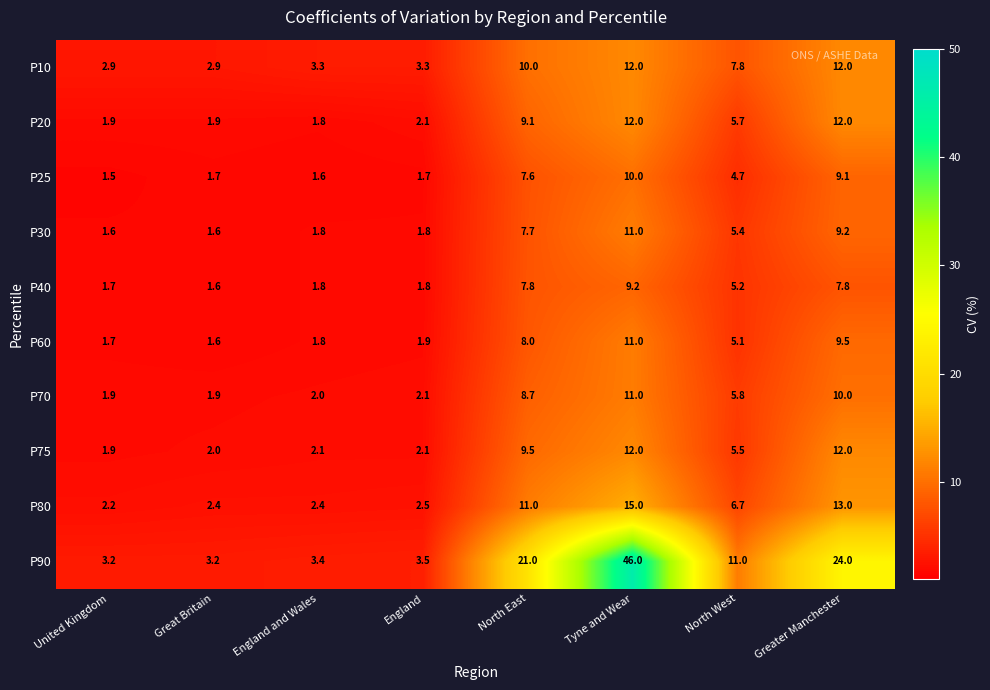

Is it true that P80 equals 6.7 at North West?

True